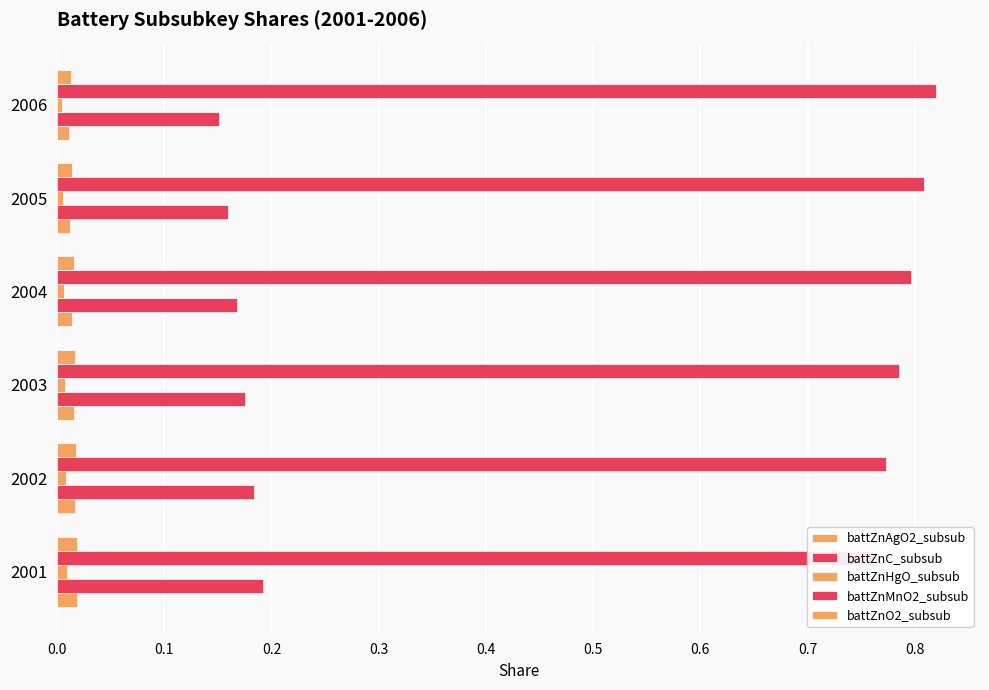

Which series changed the most between 0.0 and 0.1?

battZnMnO2_subsub